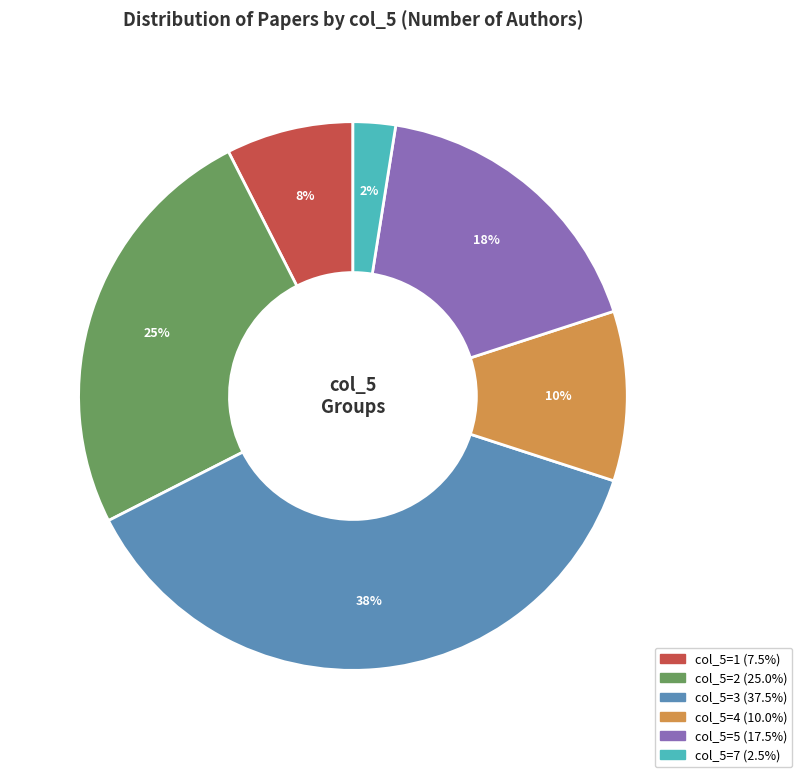

Is there a majority slice in this chart?

No